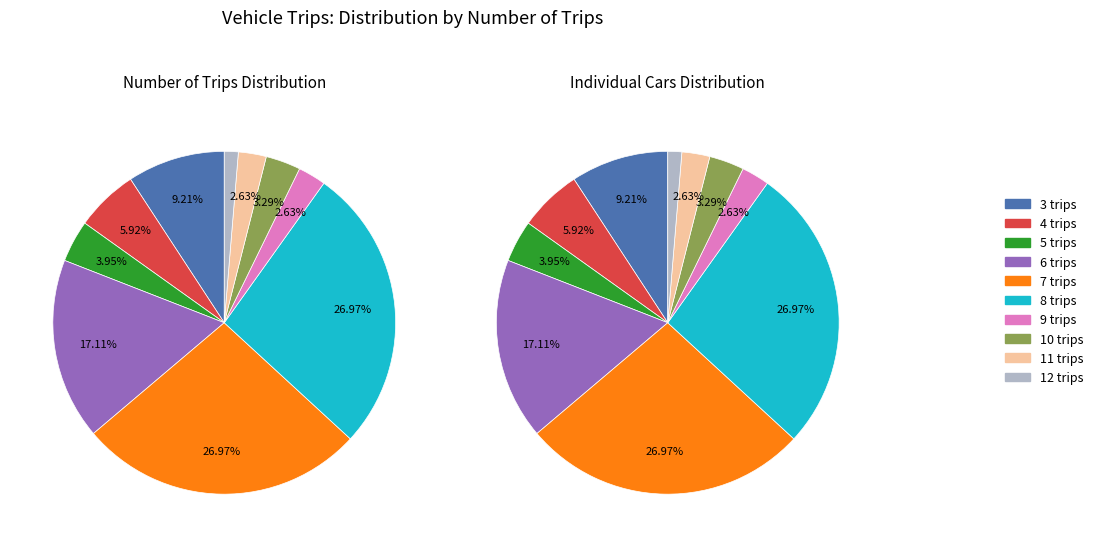

To the nearest percent, what is the combined percentage of 4 trips and 6 trips?

23%